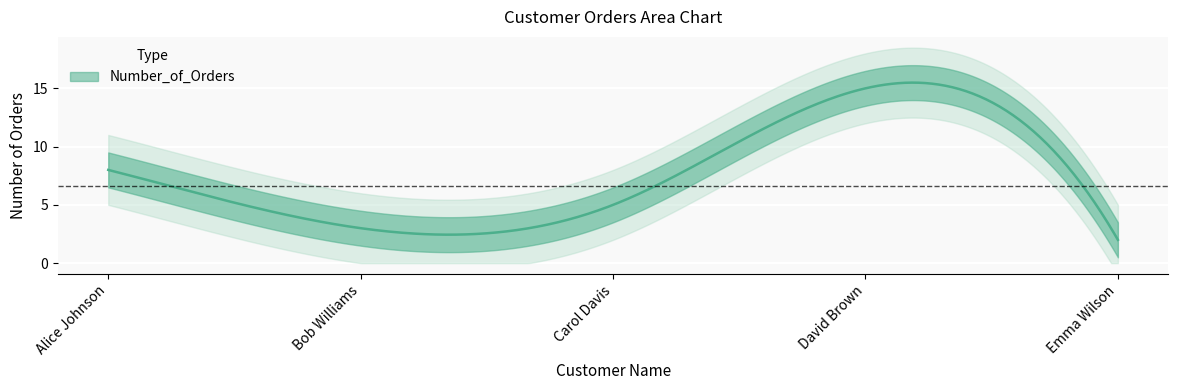

Which has a higher value, Carol Davis or Emma Wilson?

Carol Davis